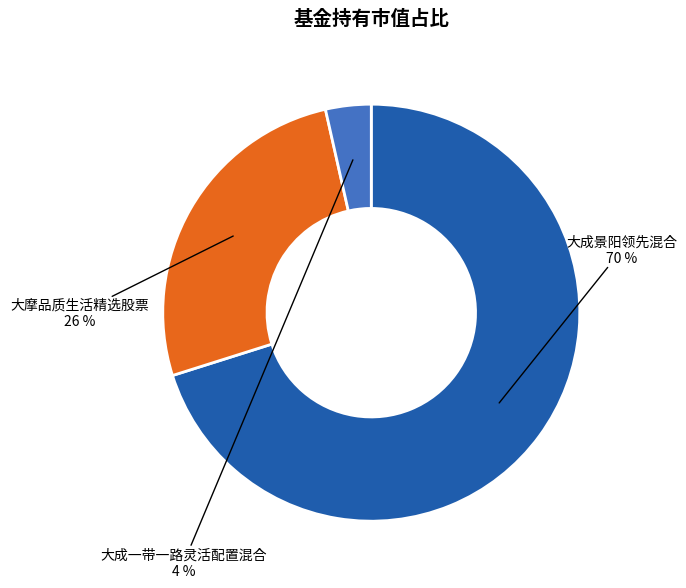

To the nearest percent, what percentage of the pie is 大成一带一路灵活配置混合?

4%